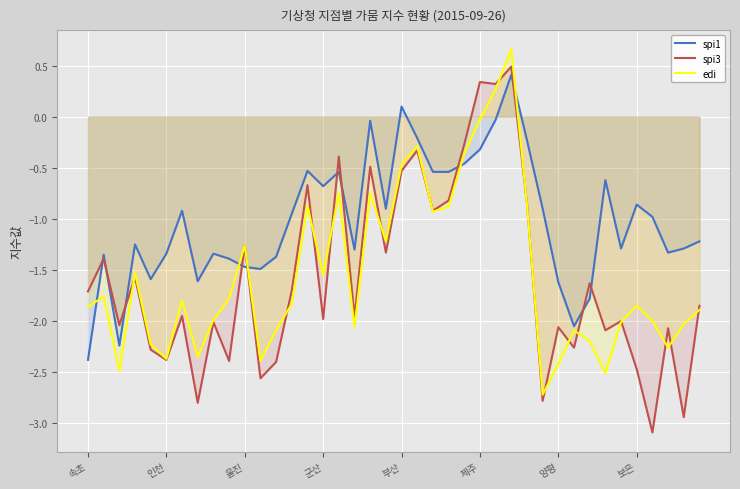

Where is spi1 nearest to the value 0?

26